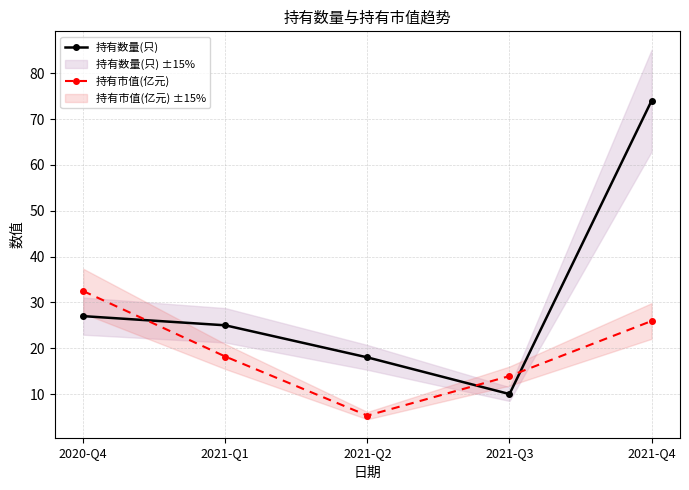

How many data points in 持有市值(亿元) are above 18?

3